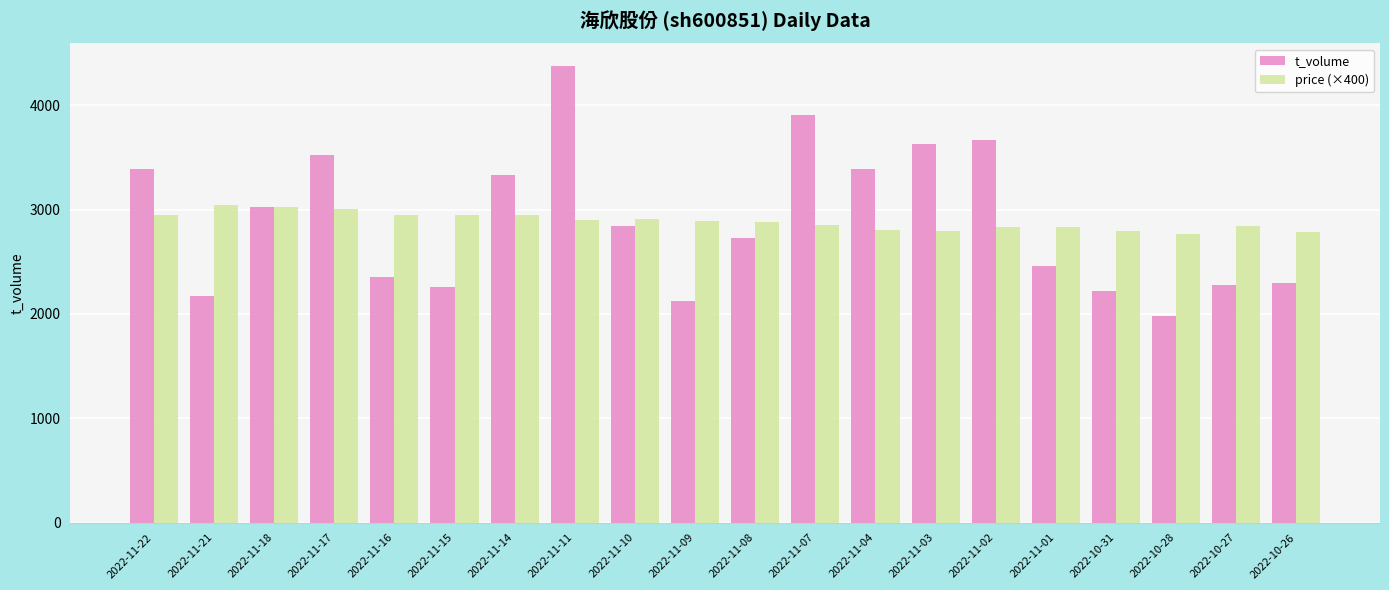

What value does the price (×400) series have at 2022-10-26?

2788